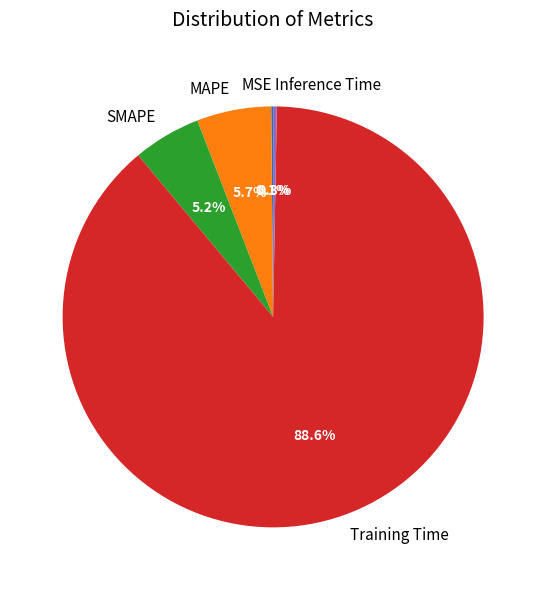

Which category has the biggest portion of the pie?

Training Time